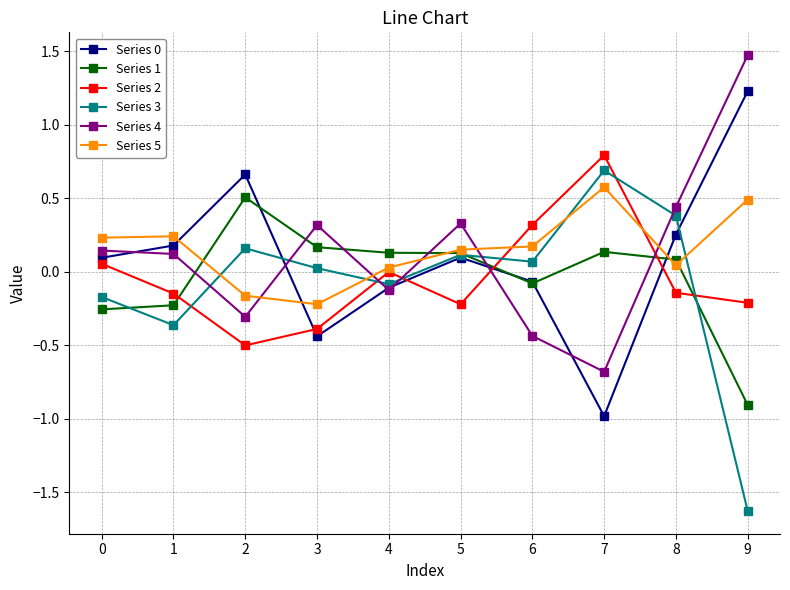

Where is Series 2 nearest to the value 0?

4